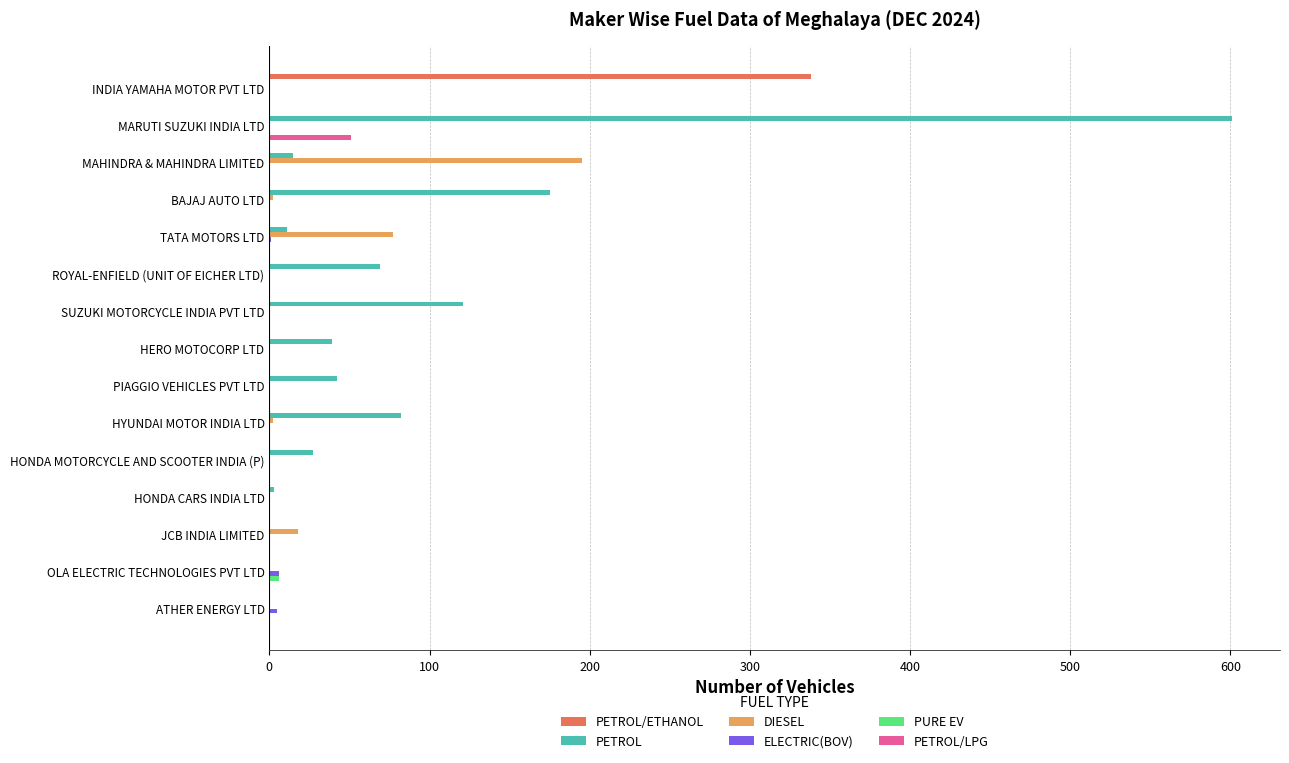

What is the greatest value displayed?

601